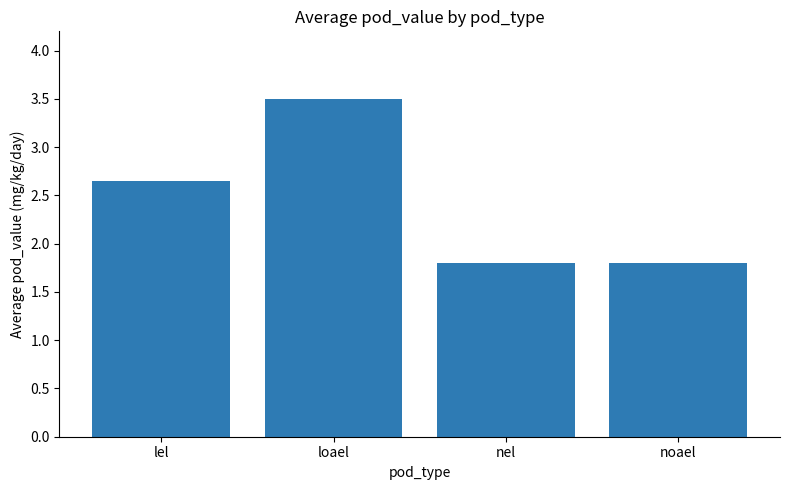

Does the chart contain stacked bars?

No